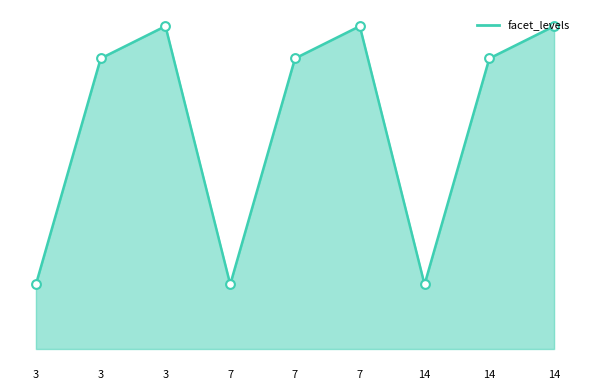

Approximately how many times larger is the value at 14 compared to 3?

1.0